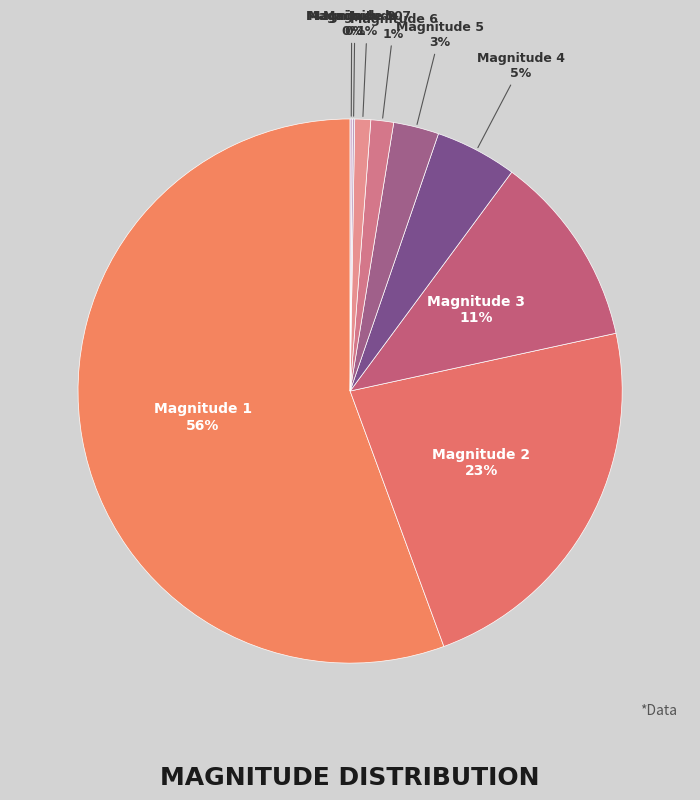

What percentage is the Magnitude 4 slice, to the nearest percent?

5%